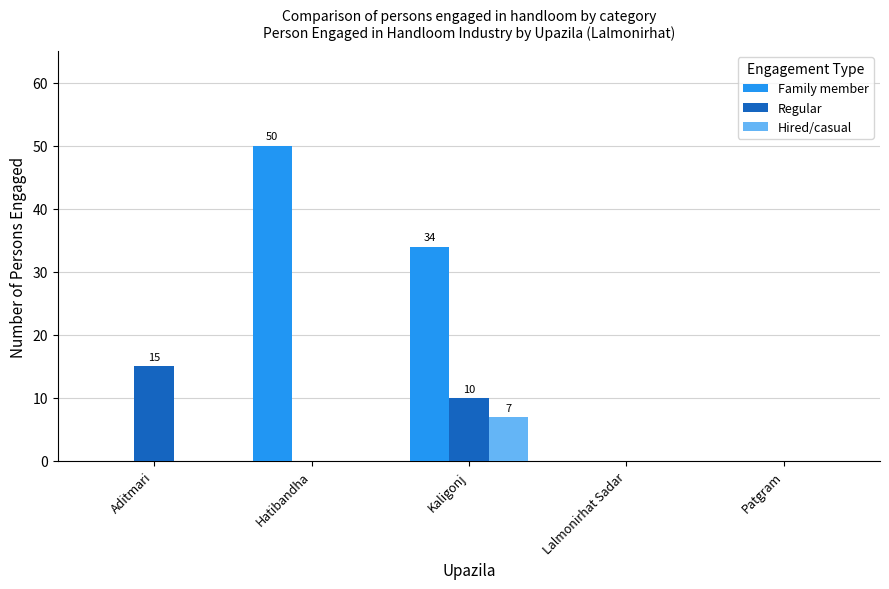

Is it true that Family member equals 0 at Patgram?

True